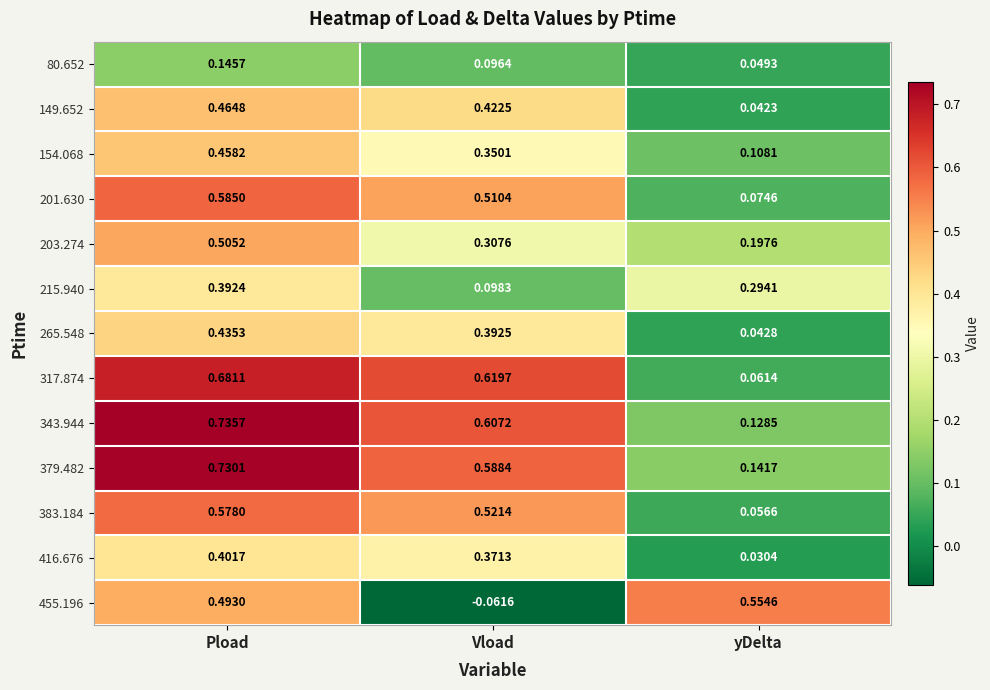

At which label is 80.652 closest to 0?

yDelta